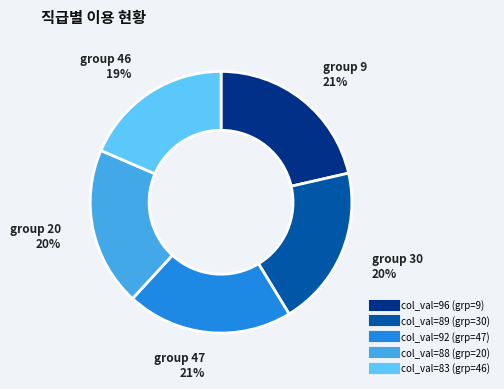

Is there a majority slice in this chart?

No